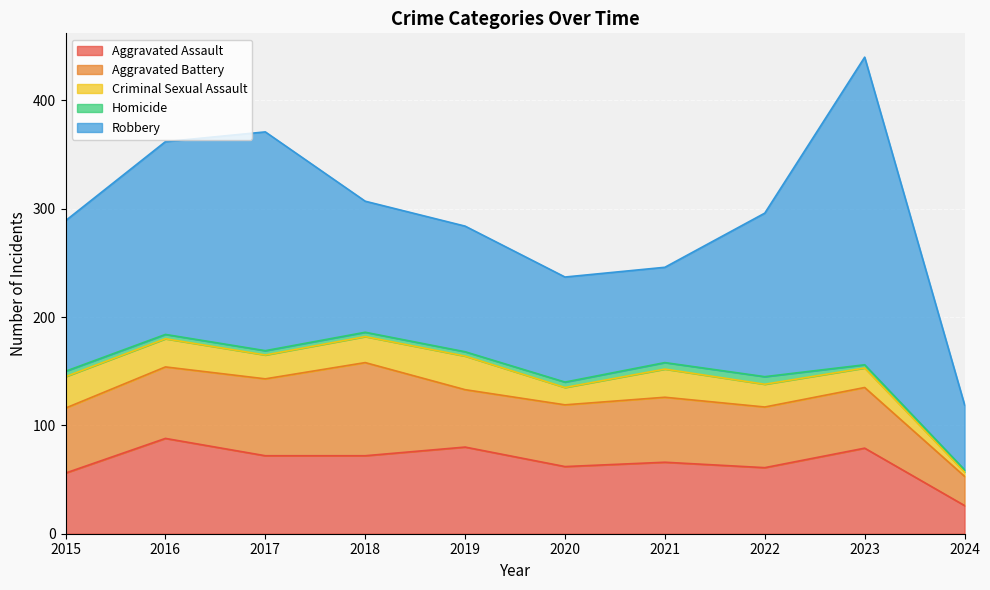

List the series in order of their peak value, lowest first.

Homicide, Criminal Sexual Assault, Aggravated Battery, Aggravated Assault, Robbery